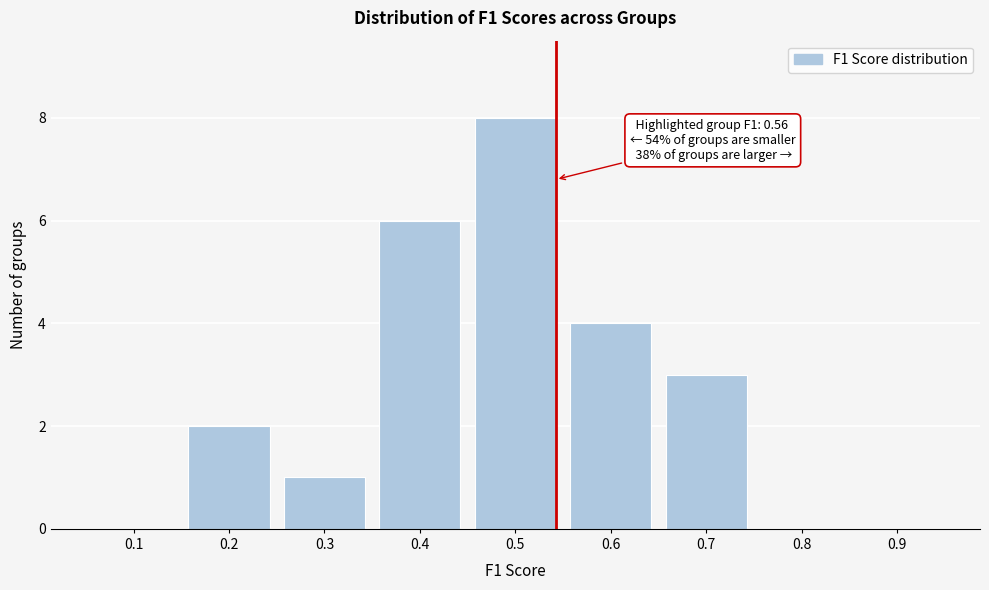

Reading left to right, list all the values displayed in this chart.

0.1=0	0.2=2	0.3=1	0.4=6	0.5=8	0.6=4	0.7=3	0.8=0	0.9=0